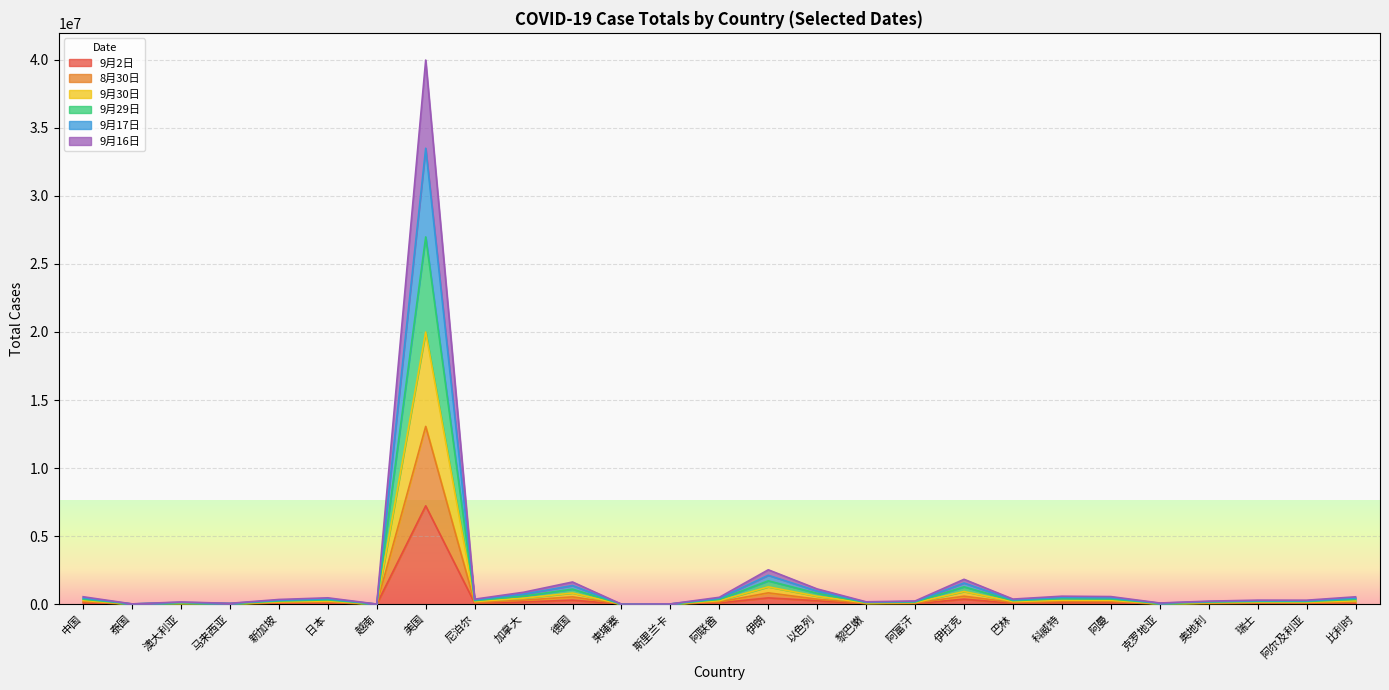

At which label does 9月2日 reach its peak?

美国